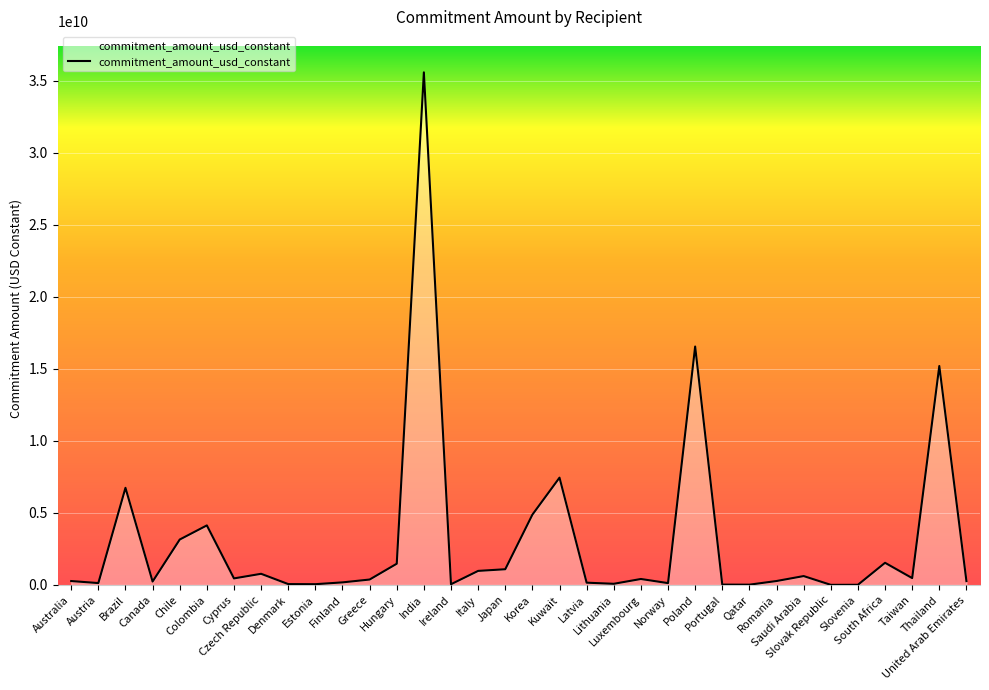

How many lines are shown in the chart?

1